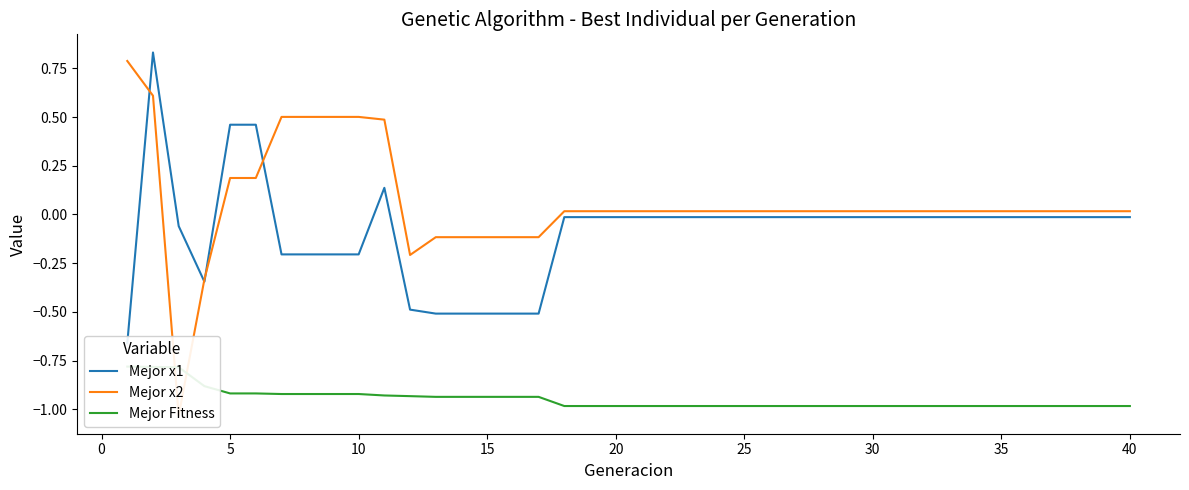

True or false: Mejor x1 and Mejor x2 cross at least once.

True